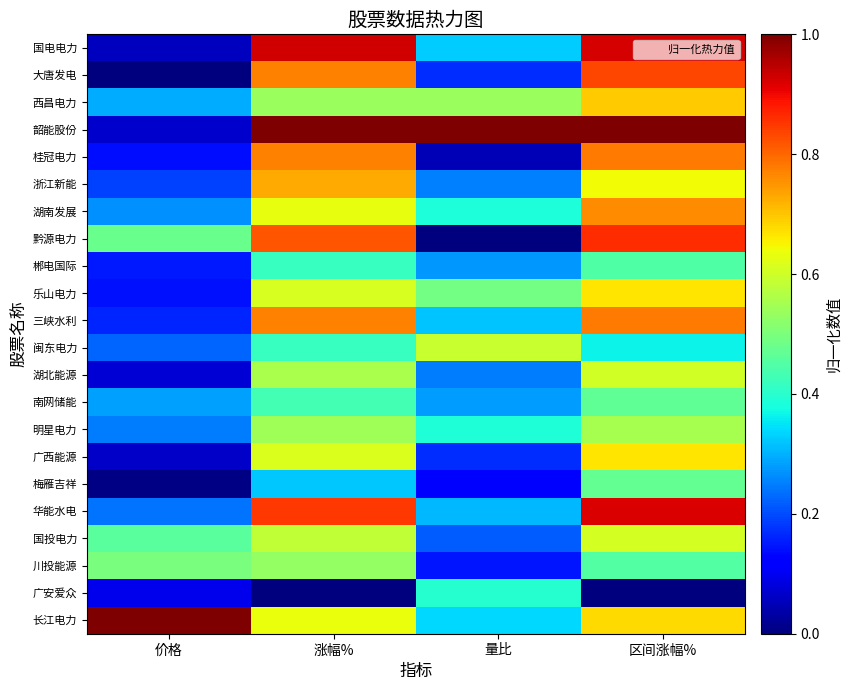

Reading right to left, extract all data points from this chart.

国电电力: 区间涨幅%=0.9	量比=0.3	涨幅%=0.9	价格=0.1
大唐发电: 区间涨幅%=0.8	量比=0.2	涨幅%=0.8	价格=0.0
西昌电力: 区间涨幅%=0.7	量比=0.5	涨幅%=0.5	价格=0.3
韶能股份: 区间涨幅%=1.0	量比=1.0	涨幅%=1.0	价格=0.1
桂冠电力: 区间涨幅%=0.8	量比=0.0	涨幅%=0.8	价格=0.1
浙江新能: 区间涨幅%=0.6	量比=0.3	涨幅%=0.7	价格=0.2
湖南发展: 区间涨幅%=0.8	量比=0.4	涨幅%=0.6	价格=0.3
黔源电力: 区间涨幅%=0.9	量比=0.0	涨幅%=0.8	价格=0.5
郴电国际: 区间涨幅%=0.4	量比=0.3	涨幅%=0.4	价格=0.2
乐山电力: 区间涨幅%=0.7	量比=0.5	涨幅%=0.6	价格=0.1
三峡水利: 区间涨幅%=0.8	量比=0.3	涨幅%=0.8	价格=0.2
闽东电力: 区间涨幅%=0.4	量比=0.6	涨幅%=0.4	价格=0.2
湖北能源: 区间涨幅%=0.6	量比=0.2	涨幅%=0.6	价格=0.1
南网储能: 区间涨幅%=0.5	量比=0.3	涨幅%=0.4	价格=0.3
明星电力: 区间涨幅%=0.6	量比=0.4	涨幅%=0.5	价格=0.2
广西能源: 区间涨幅%=0.7	量比=0.2	涨幅%=0.6	价格=0.1
梅雁吉祥: 区间涨幅%=0.5	量比=0.1	涨幅%=0.3	价格=0.0
华能水电: 区间涨幅%=0.9	量比=0.3	涨幅%=0.8	价格=0.2
国投电力: 区间涨幅%=0.6	量比=0.2	涨幅%=0.6	价格=0.5
川投能源: 区间涨幅%=0.5	量比=0.1	涨幅%=0.5	价格=0.5
广安爱众: 区间涨幅%=0.0	量比=0.4	涨幅%=0.0	价格=0.1
长江电力: 区间涨幅%=0.7	量比=0.3	涨幅%=0.6	价格=1.0